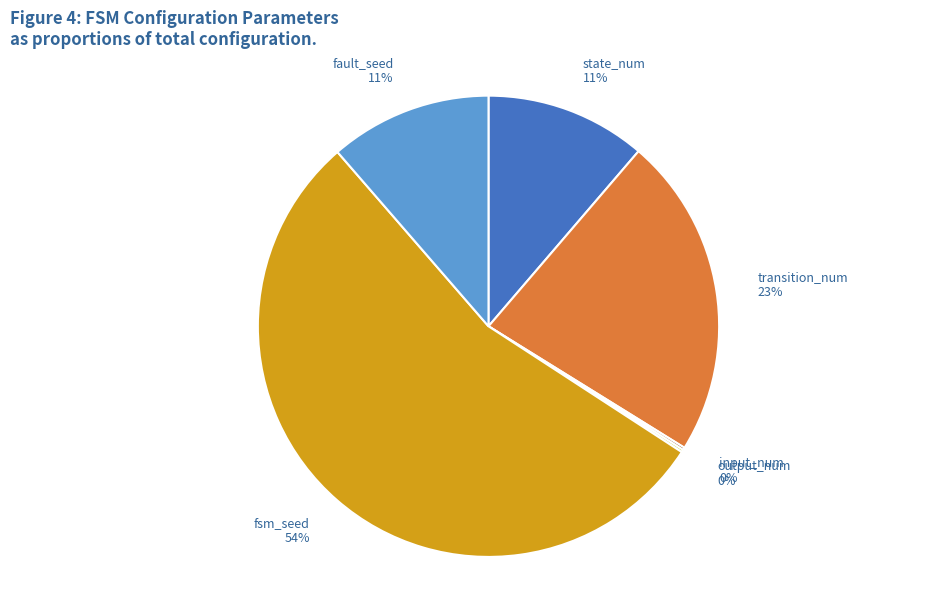

Approximately how many times larger is the value at state_num compared to transition_num?

0.5